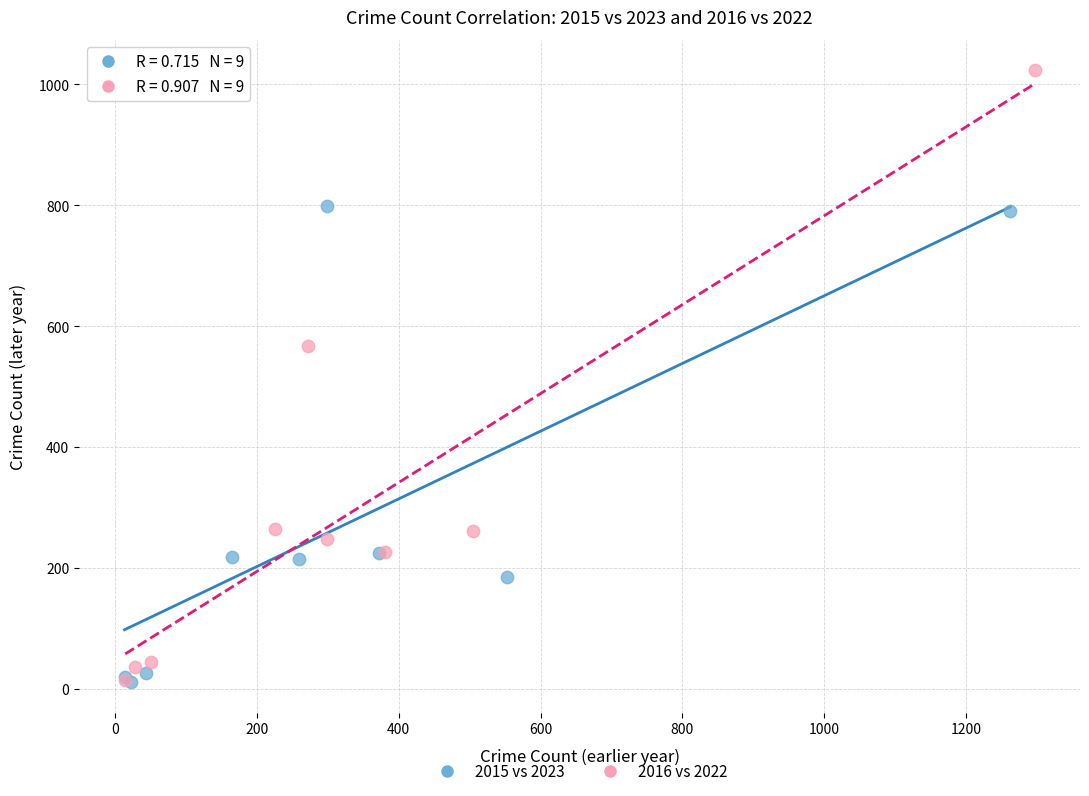

Which series reaches the maximum Y coordinate?

2016 vs 2022